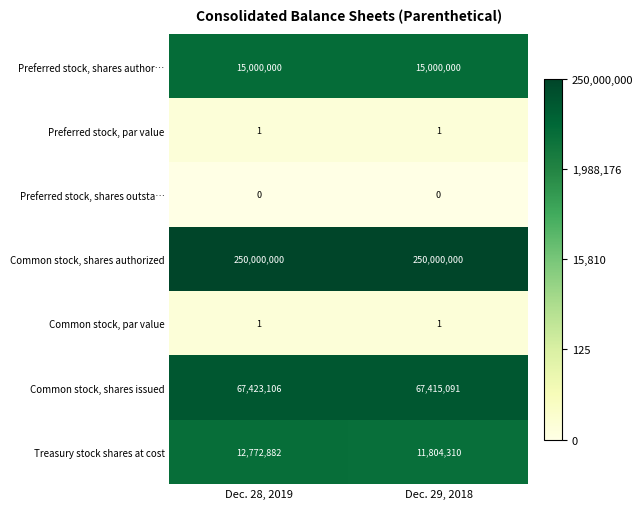

The value of Common stock, par value at Dec. 28, 2019 is 1. True or false?

True